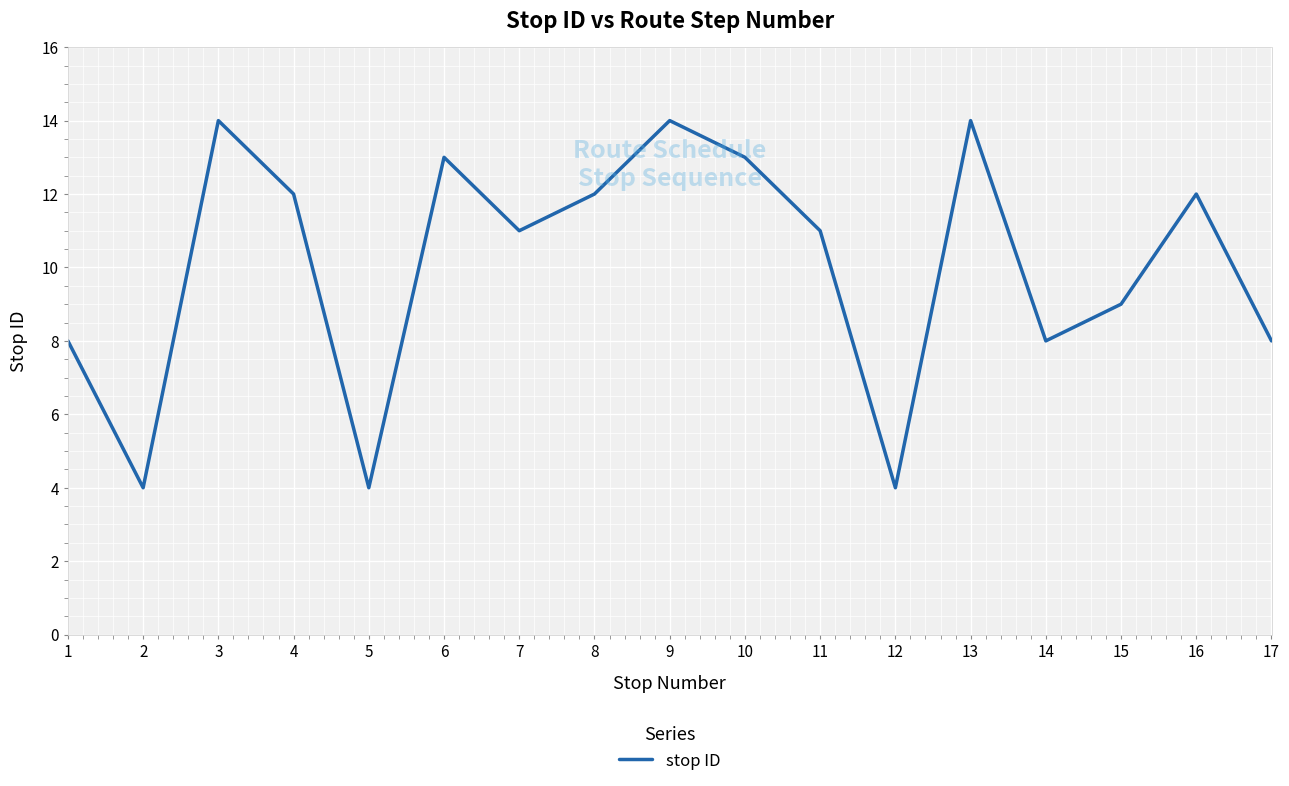

What is the change in value from 14 to 15?

+1